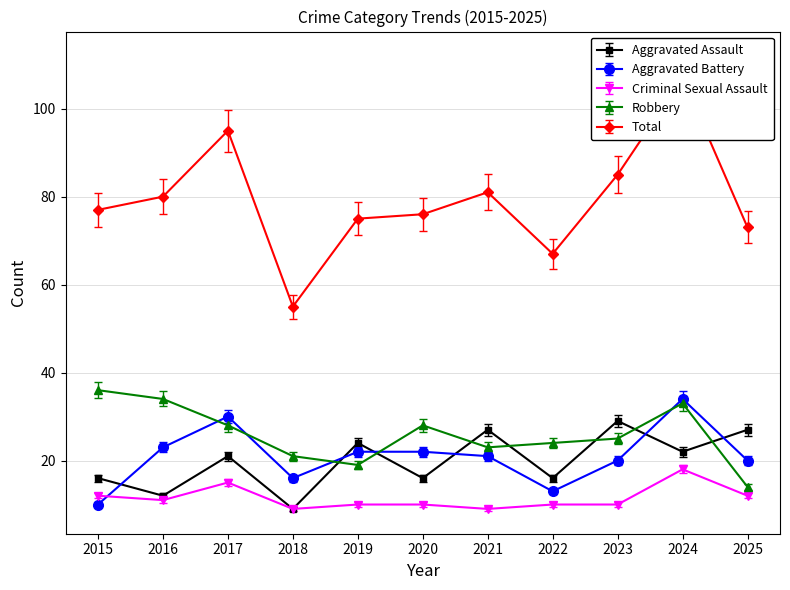

Rank the series at 2024 from highest to lowest value.

Total, Robbery, Aggravated Battery, Aggravated Assault, Criminal Sexual Assault